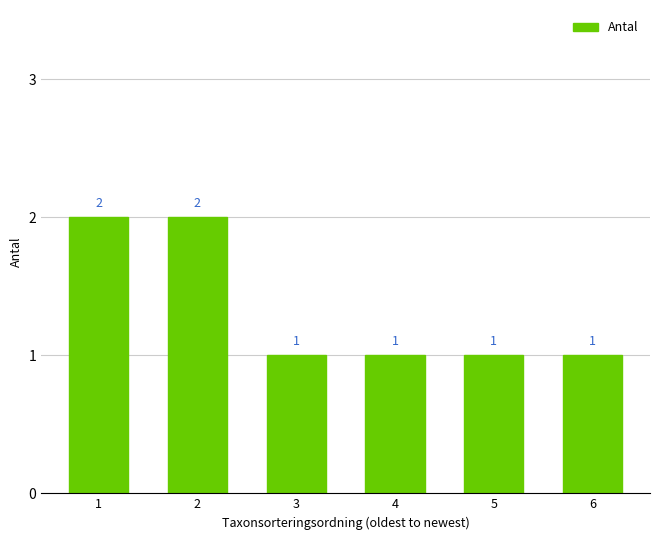

What value does the data have at 6?

1